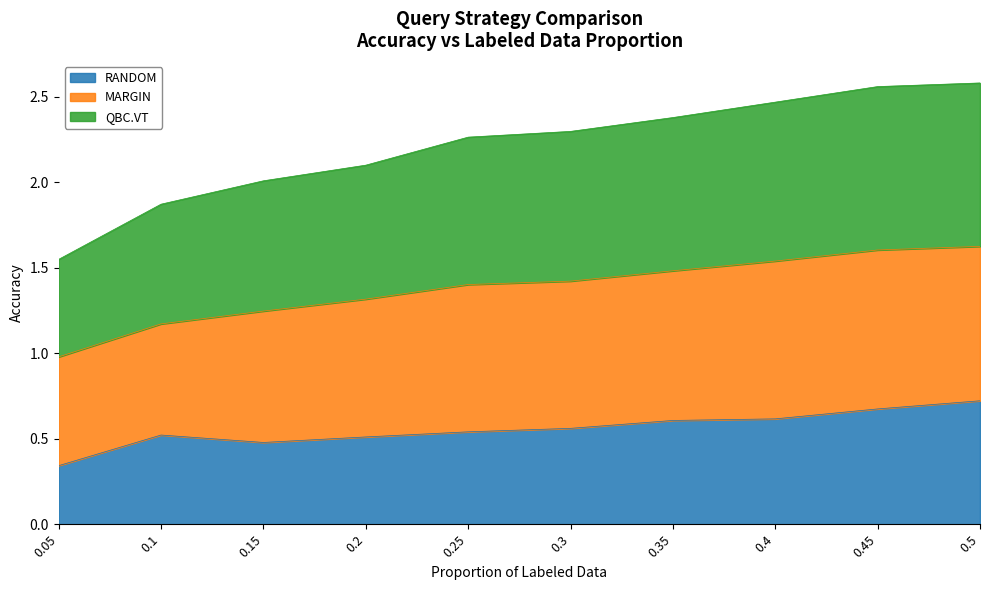

True or false: QBC.VT and RANDOM intersect in this chart.

False